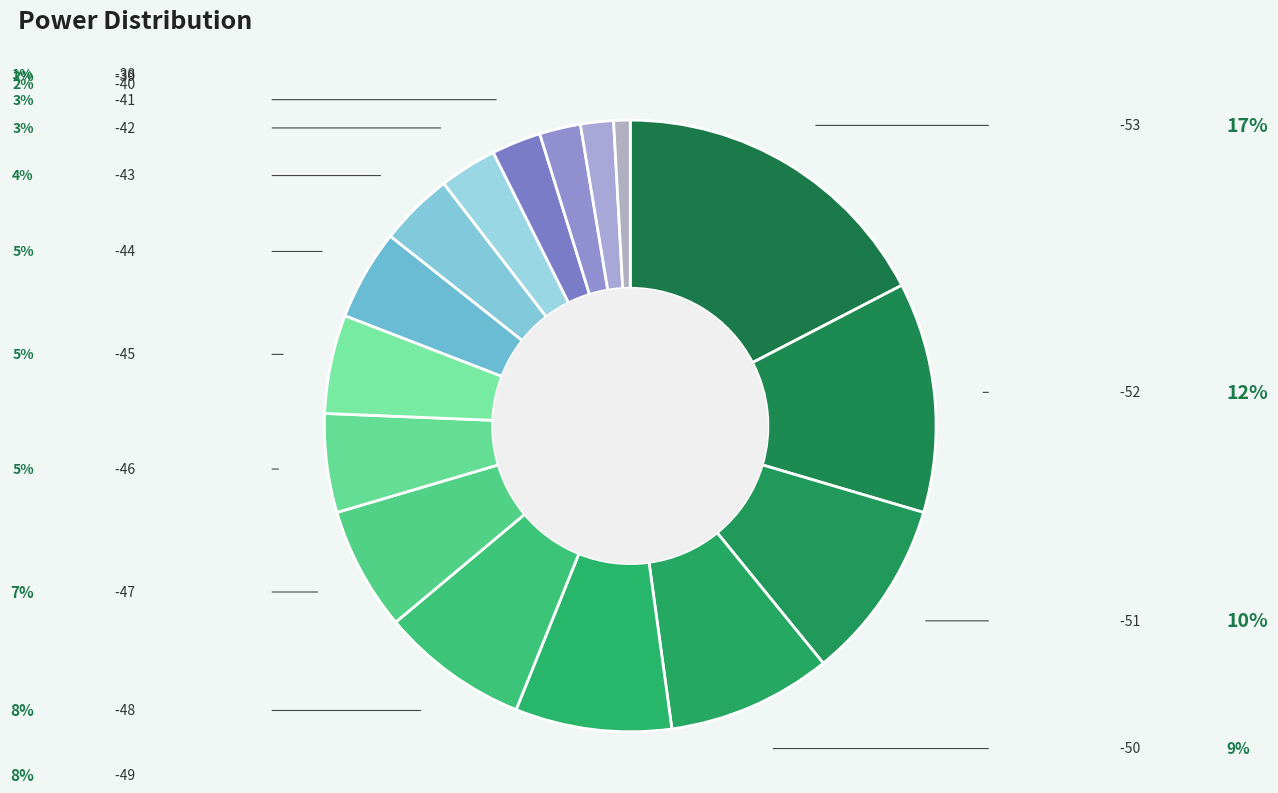

Which category has the biggest portion of the pie?

-53